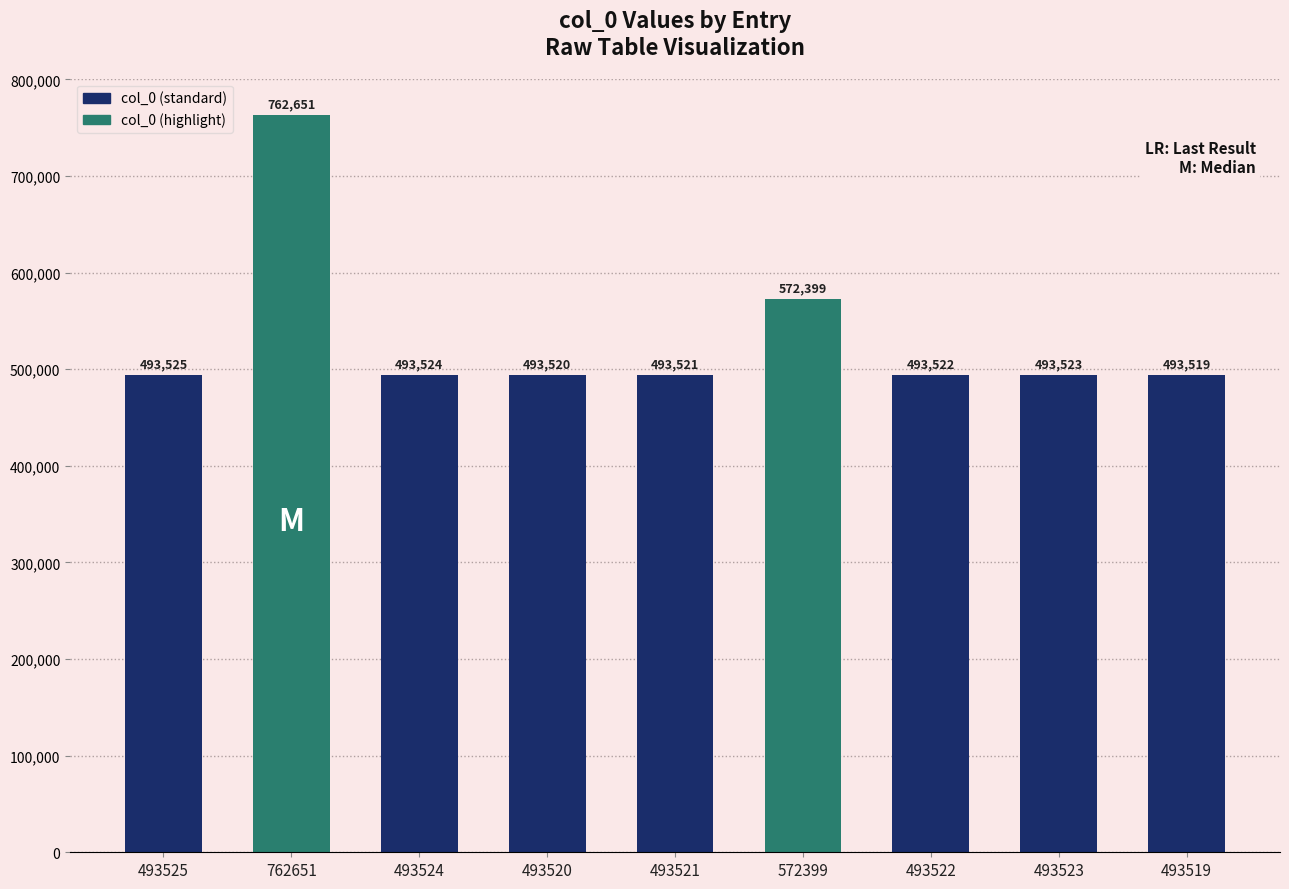

What is the greatest value displayed?

762651